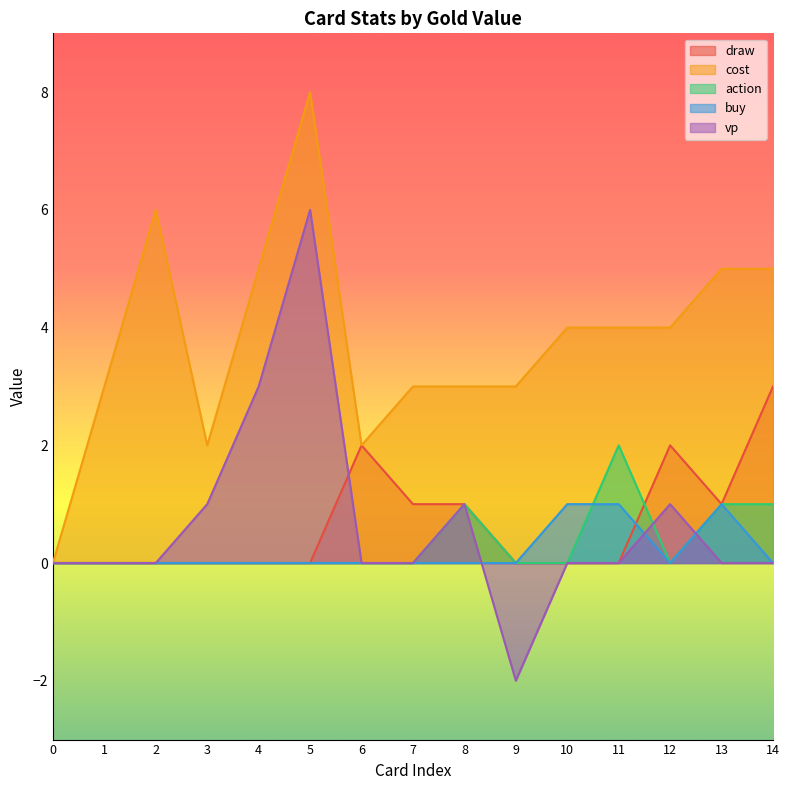

Reading left to right, list all the values displayed in this chart.

draw: 0	0	0	0	0	0	2	1	1	0	0	0	2	1	3
cost: 0	3	6	2	5	8	2	3	3	3	4	4	4	5	5
action: 0	0	0	0	0	0	0	0	1	0	0	2	0	1	1
buy: 0	0	0	0	0	0	0	0	0	0	1	1	0	1	0
vp: 0	0	0	1	3	6	0	0	1	-2	0	0	1	0	0